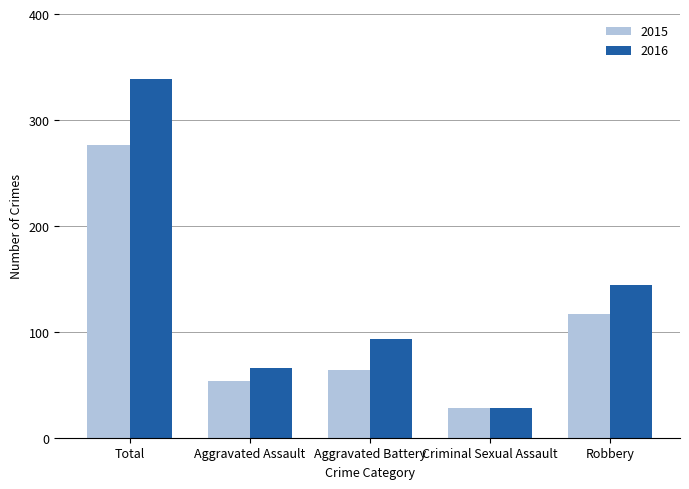

Is it true that 2015 equals 54 at Aggravated Assault?

True